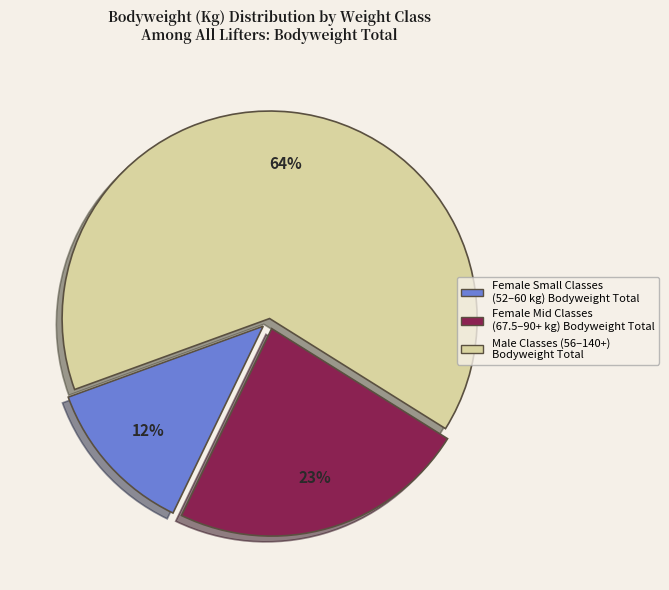

Count the number of slices in the pie.

3